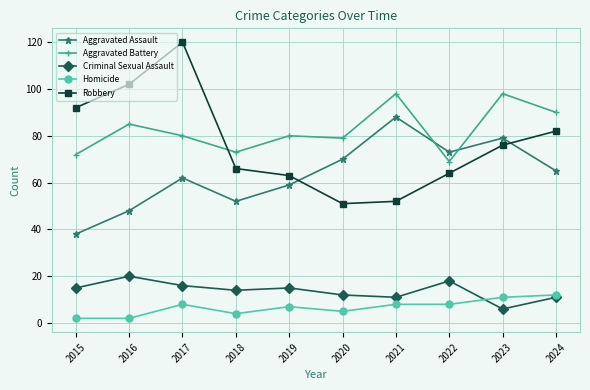

Rank the series at 2016 from lowest to highest value.

Homicide, Criminal Sexual Assault, Aggravated Assault, Aggravated Battery, Robbery